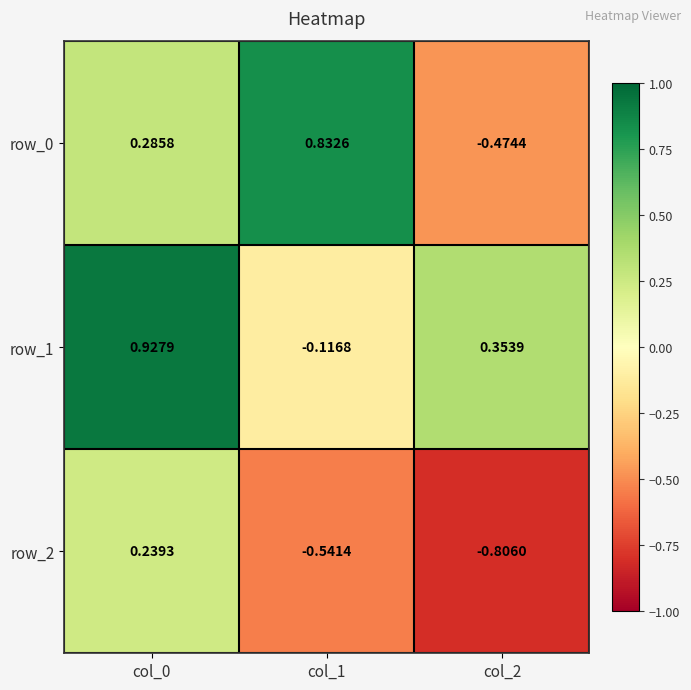

Rank the categories by row_2 value from lowest to highest.

col_2, col_1, col_0